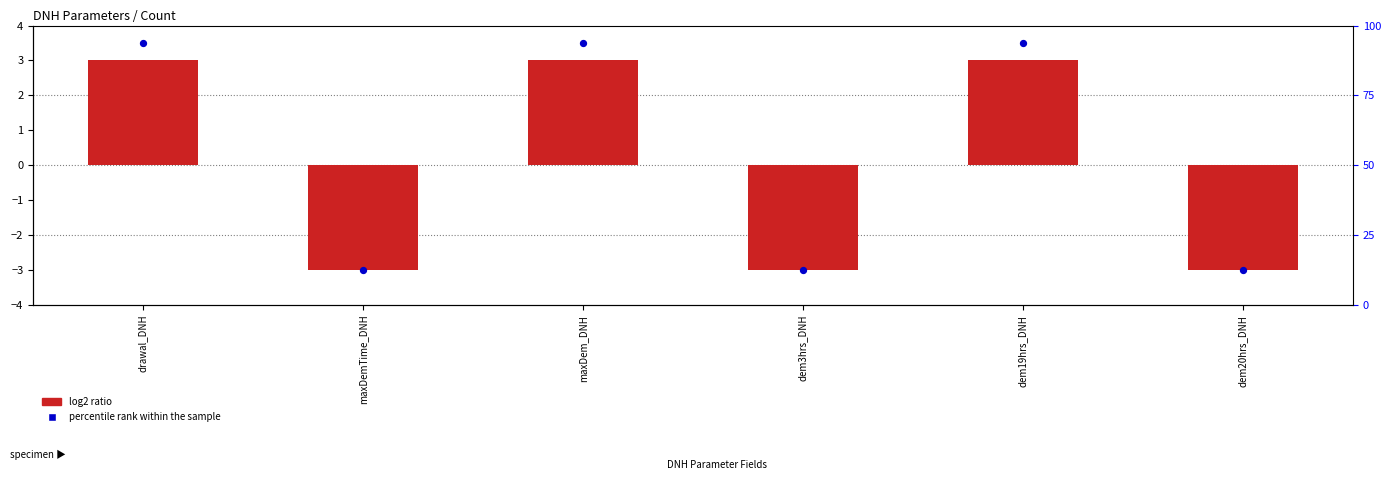

What are all the series names shown in the legend?

log2 ratio, percentile rank within the sample